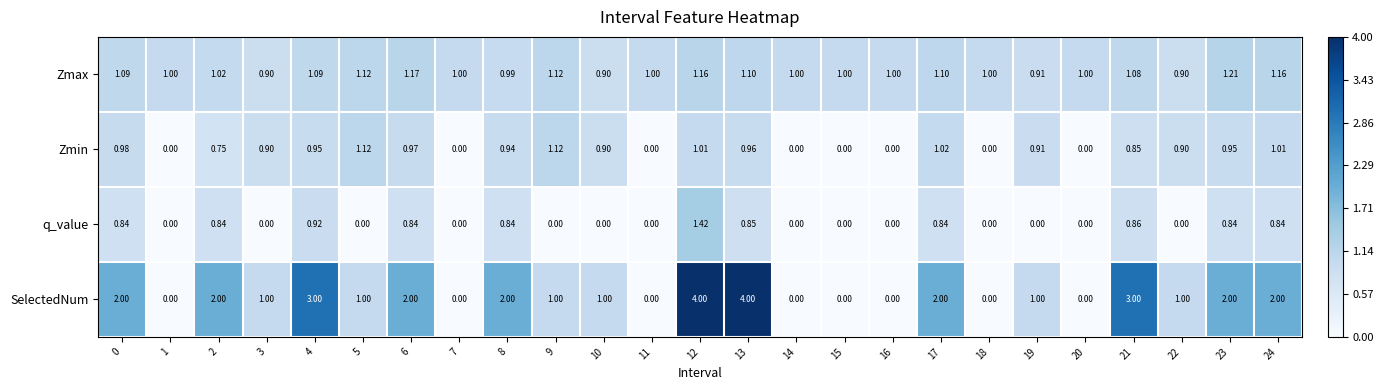

Which series has the largest total across all categories?

SelectedNum